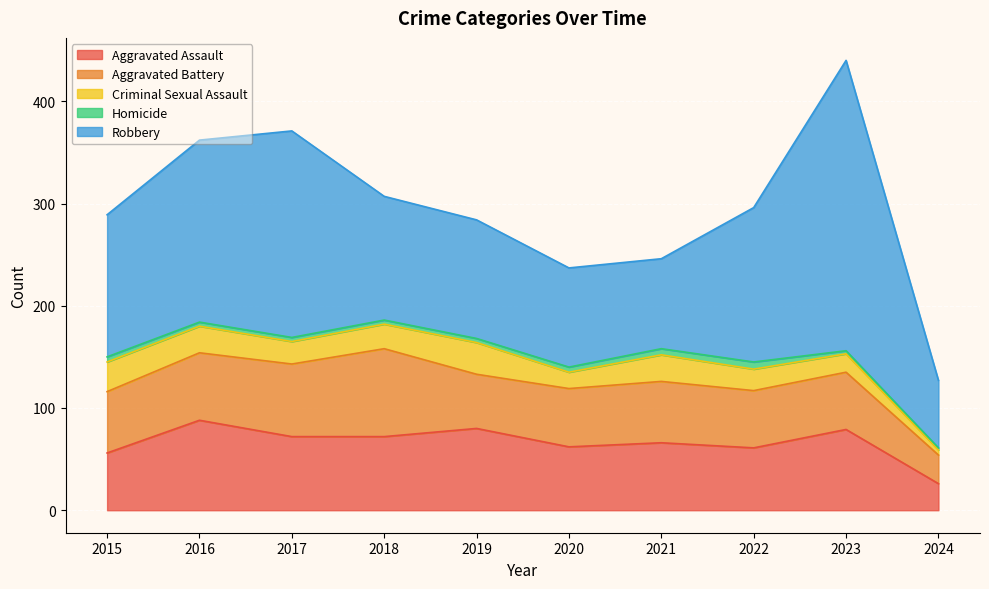

Rank the categories by Aggravated Assault value from highest to lowest.

2016, 2019, 2023, 2017, 2018, 2021, 2020, 2022, 2015, 2024